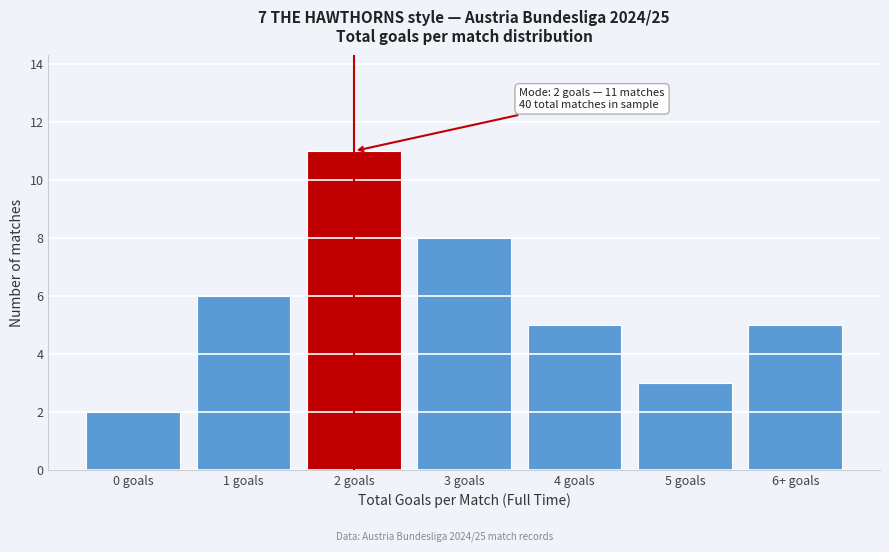

Reading left to right, extract all data points from this chart.

2	6	11	8	5	3	5